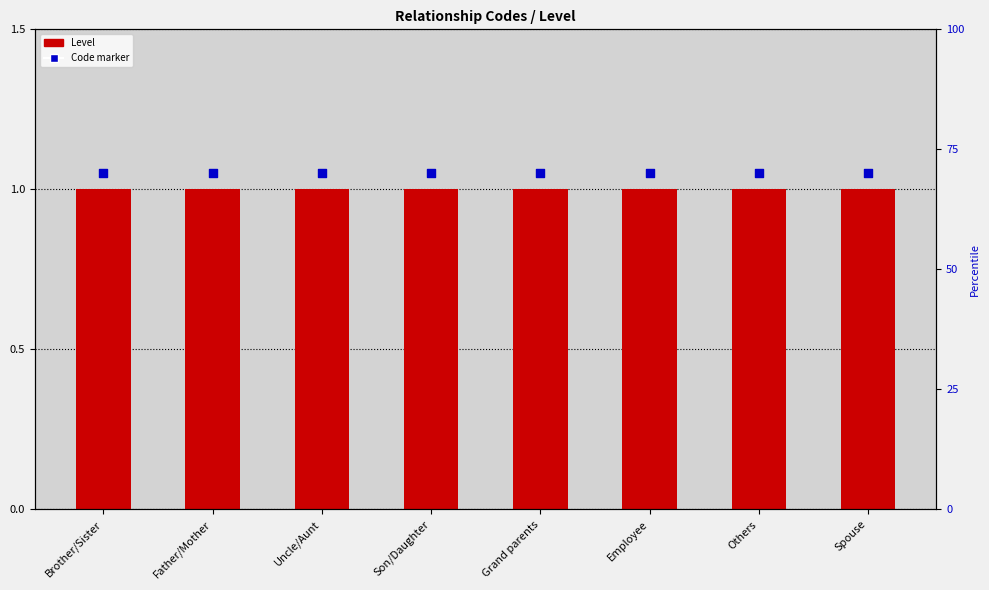

What are all the series names shown in the legend?

Level, Code marker